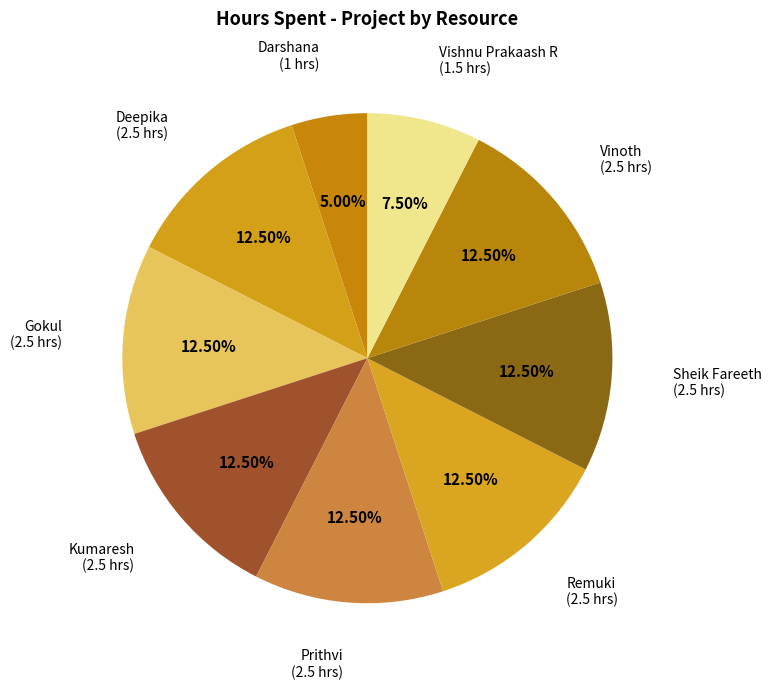

Which category has the smallest portion of the pie?

Darshana